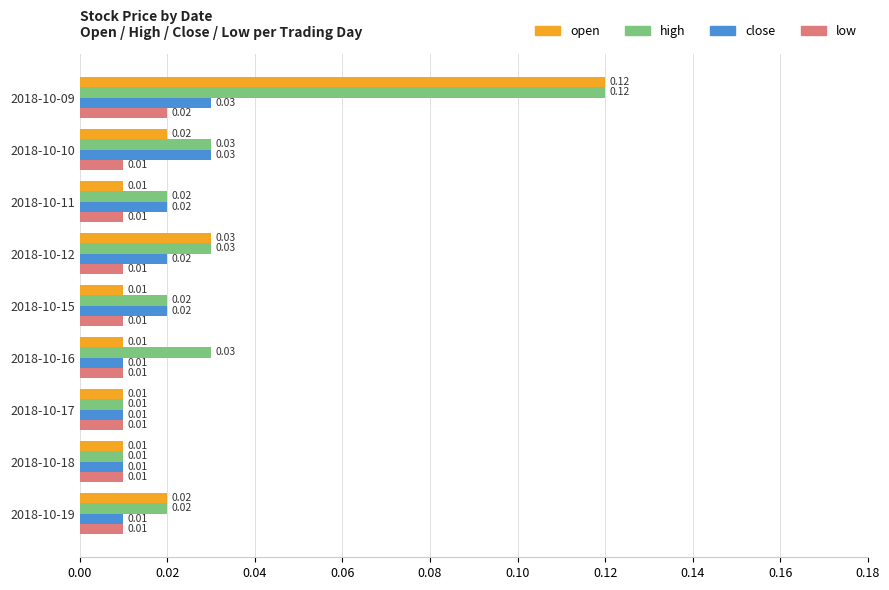

Which series changed the most between 2018-10-09 and 2018-10-11?

open